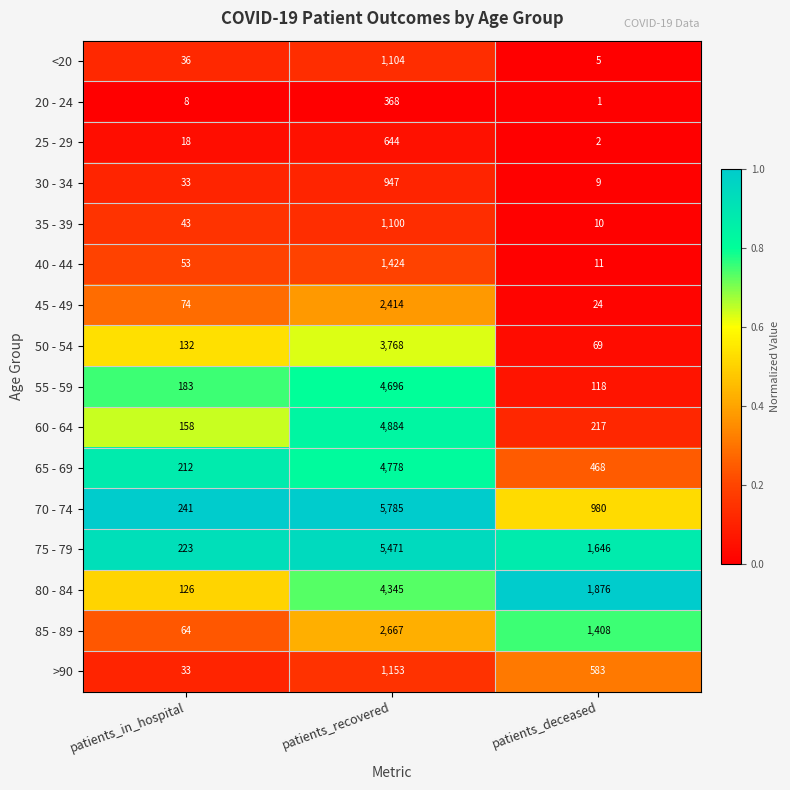

What is the maximum value shown in the chart?

5785